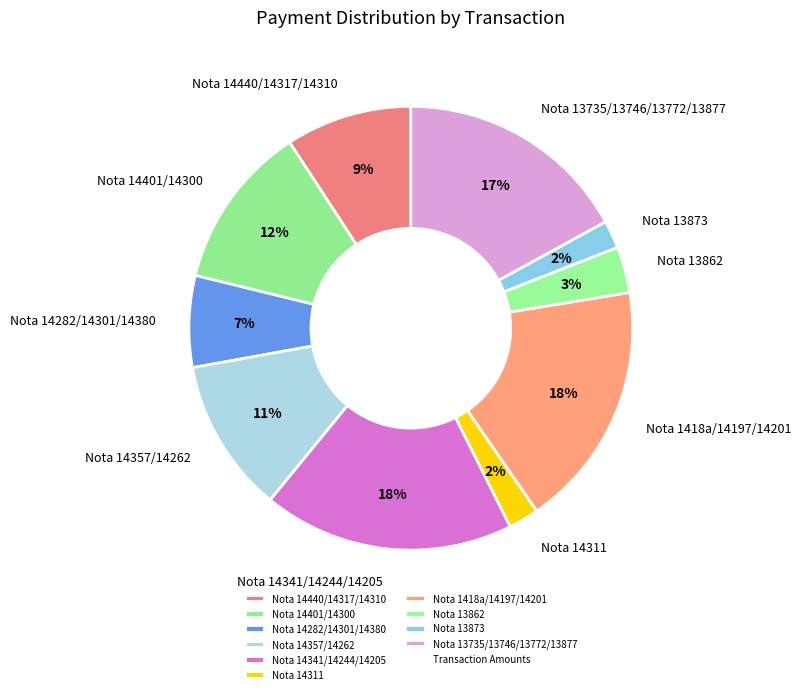

Is the sum of Nota 14401/14300 and Nota 13735/13746/13772/13877 greater than half?

No